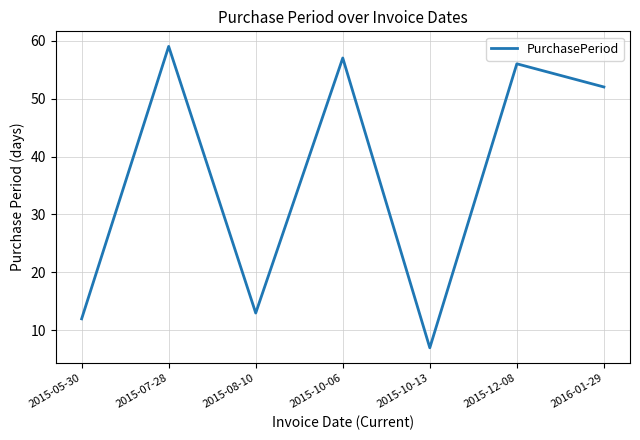

How many interior local peaks (higher than both neighbors) does the data have?

3